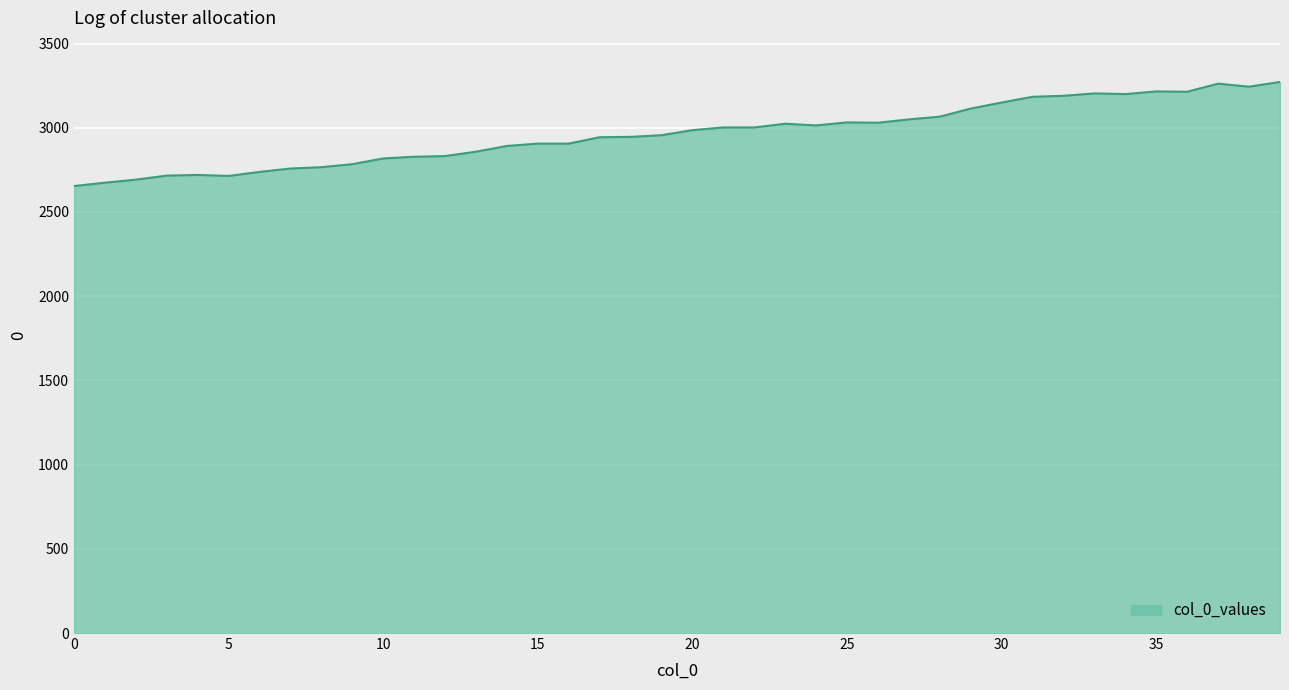

What is the minimum value shown in the chart?

2654